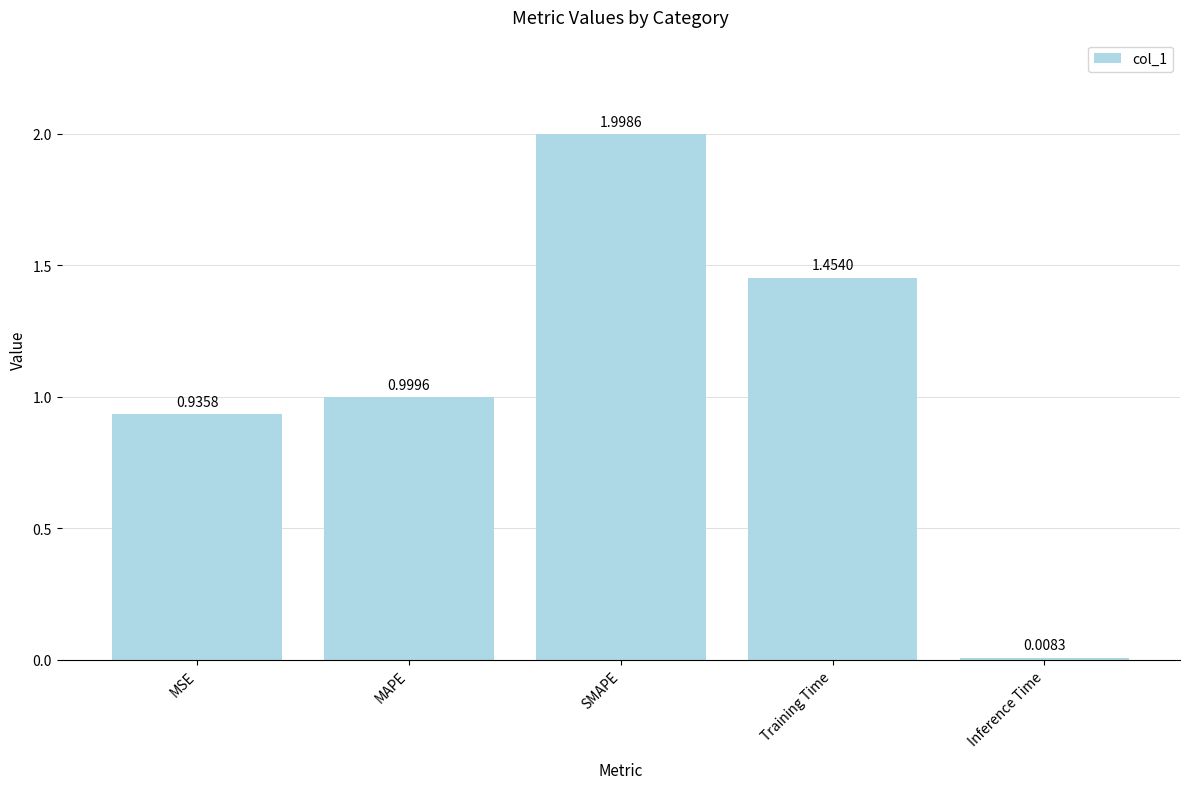

What is the sum of the values at Training Time and MAPE?

2.5